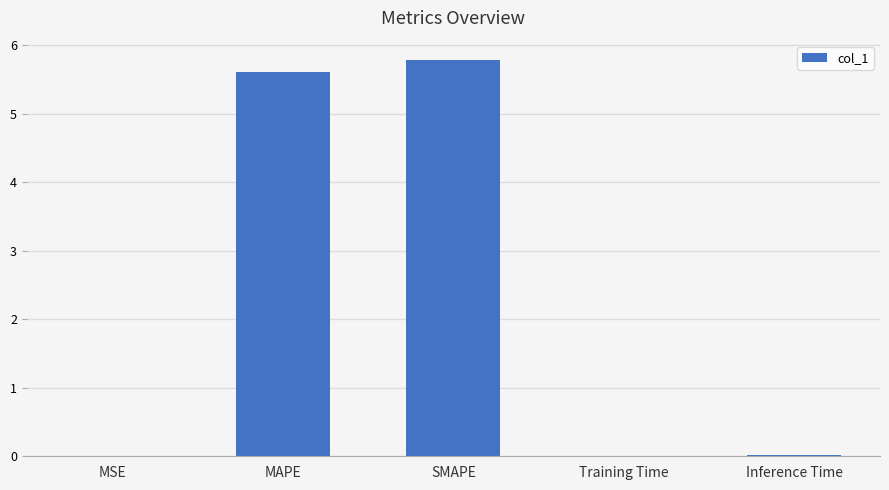

What is the average value?

2.3